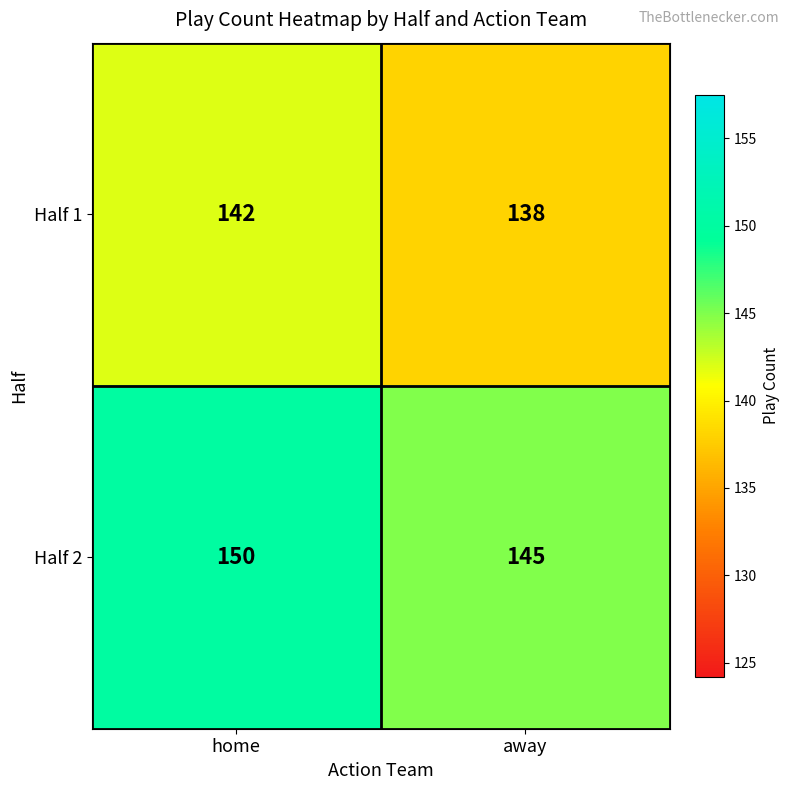

True or false: Half 2 has a value of 145 at away.

True